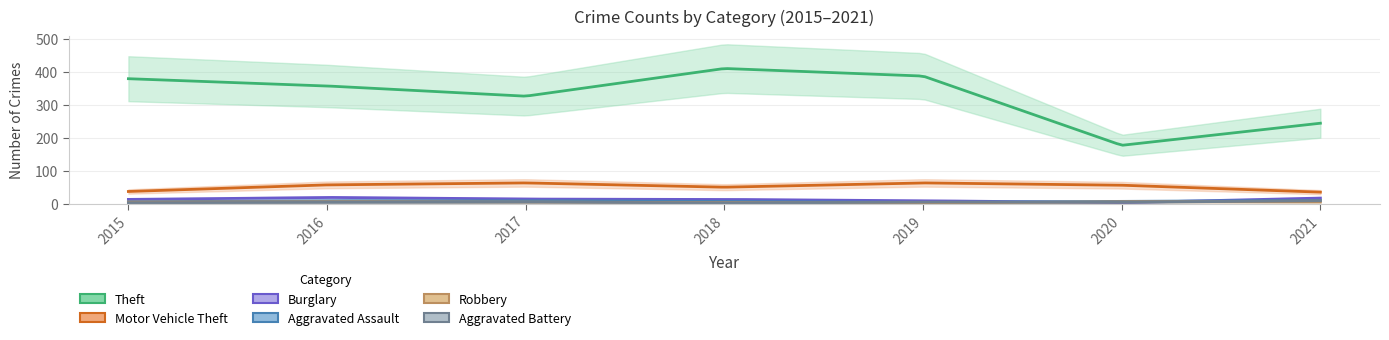

What value does the Burglary series have at 2018, to the nearest 5?

15